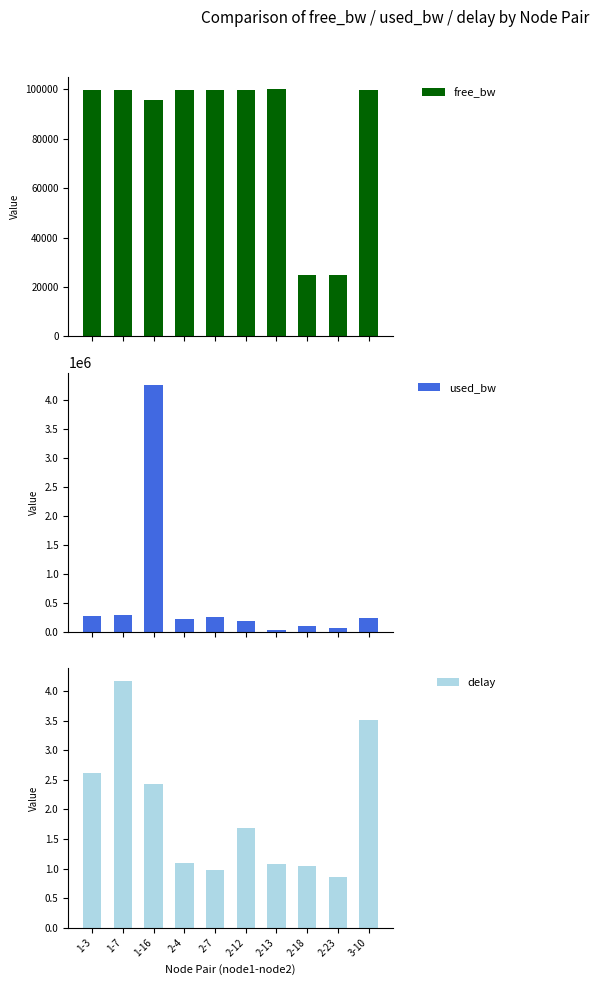

What is the minimum value shown in the chart?

0.9